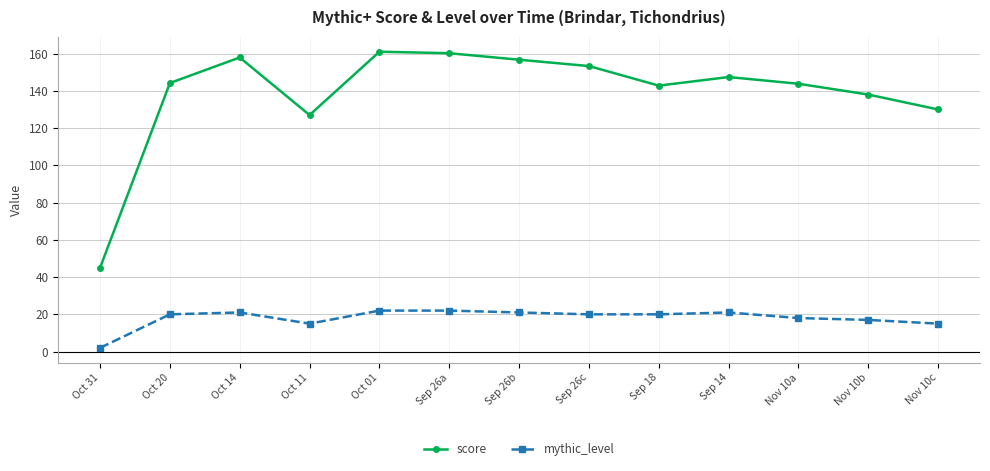

True or false: score and mythic_level intersect in this chart.

False